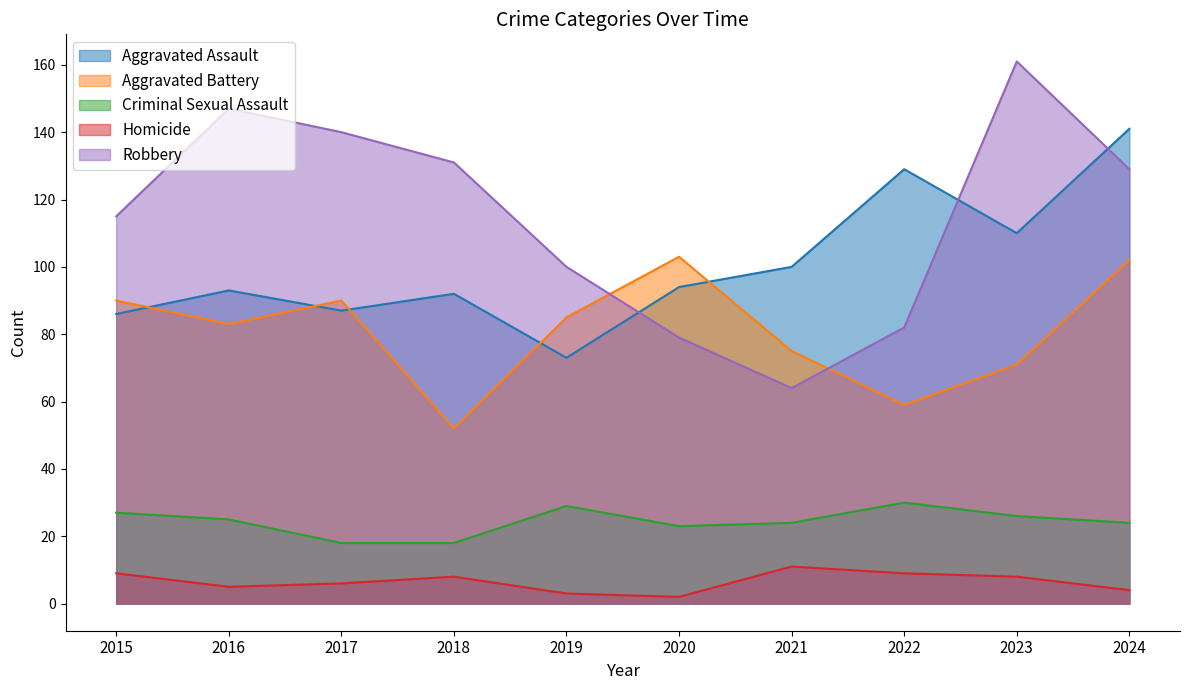

What is the difference between the highest and lowest values at 2019?

97